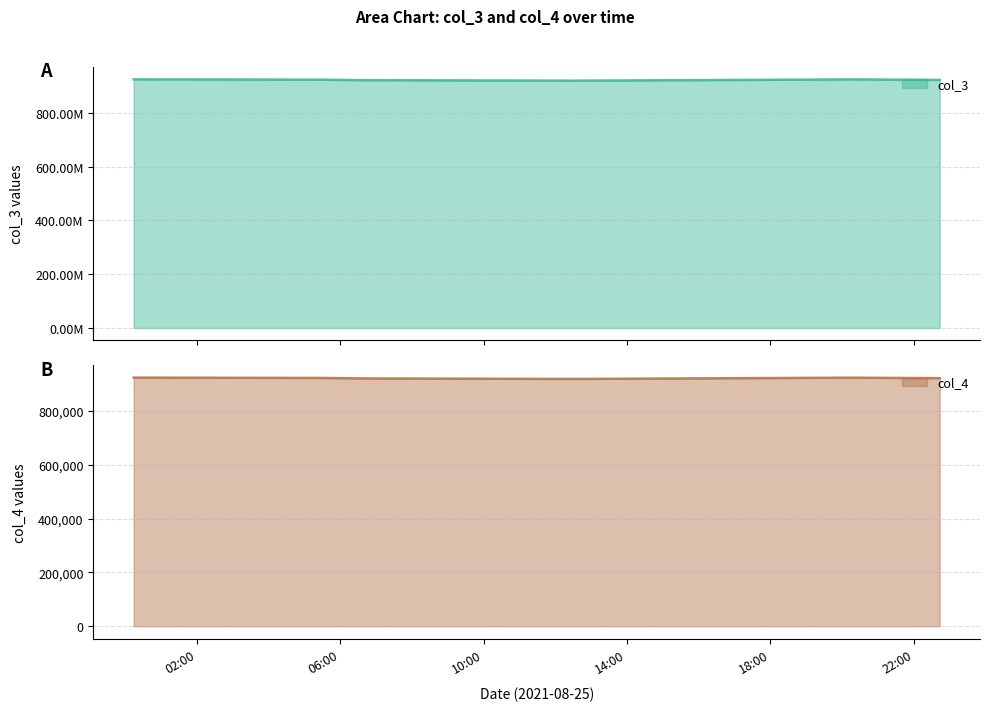

In col_4, how many points are lower than both neighbors (excluding endpoints)?

1